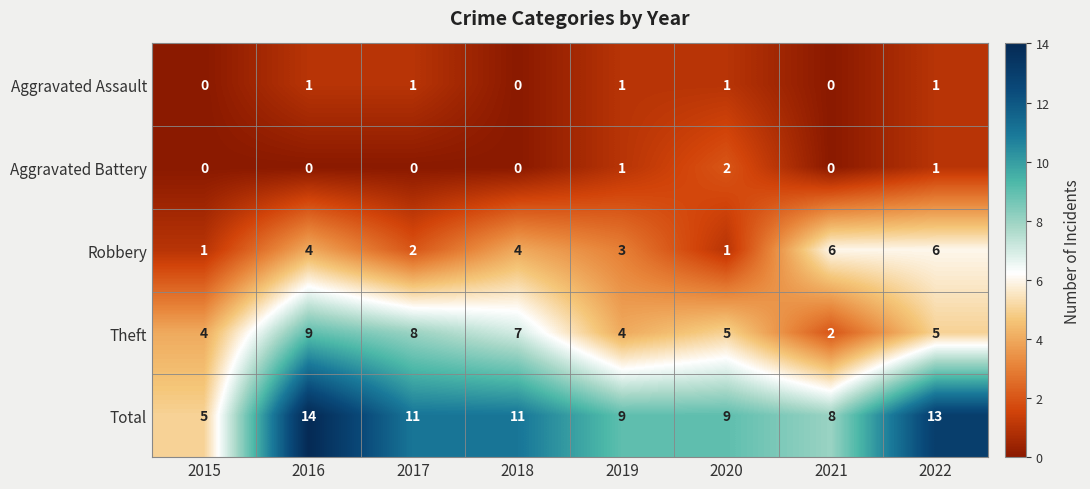

At which category is the sum across all series the highest?

2016